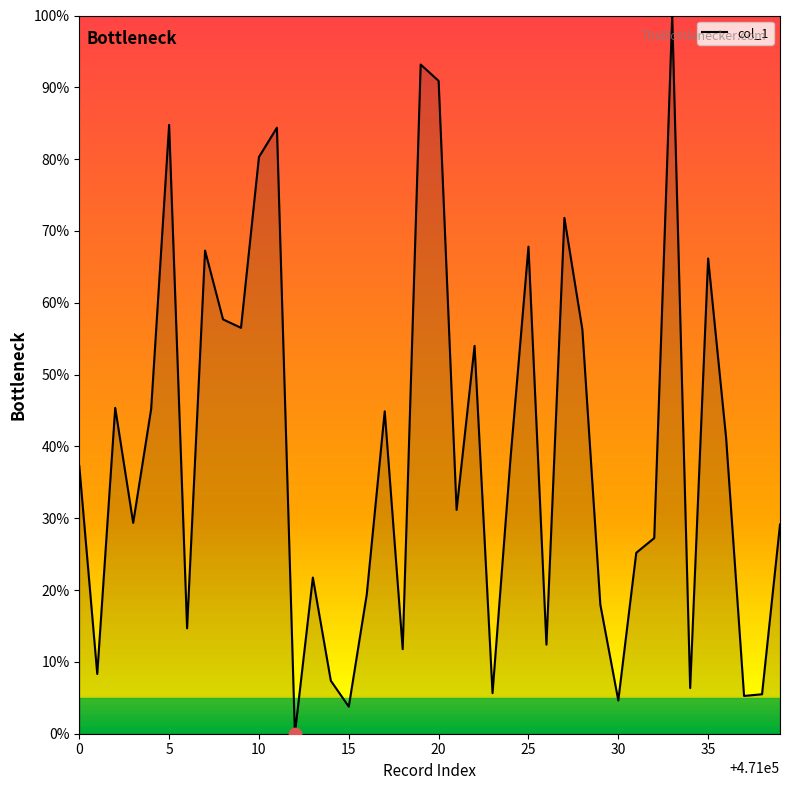

What is the maximum value shown in the chart?

100.0